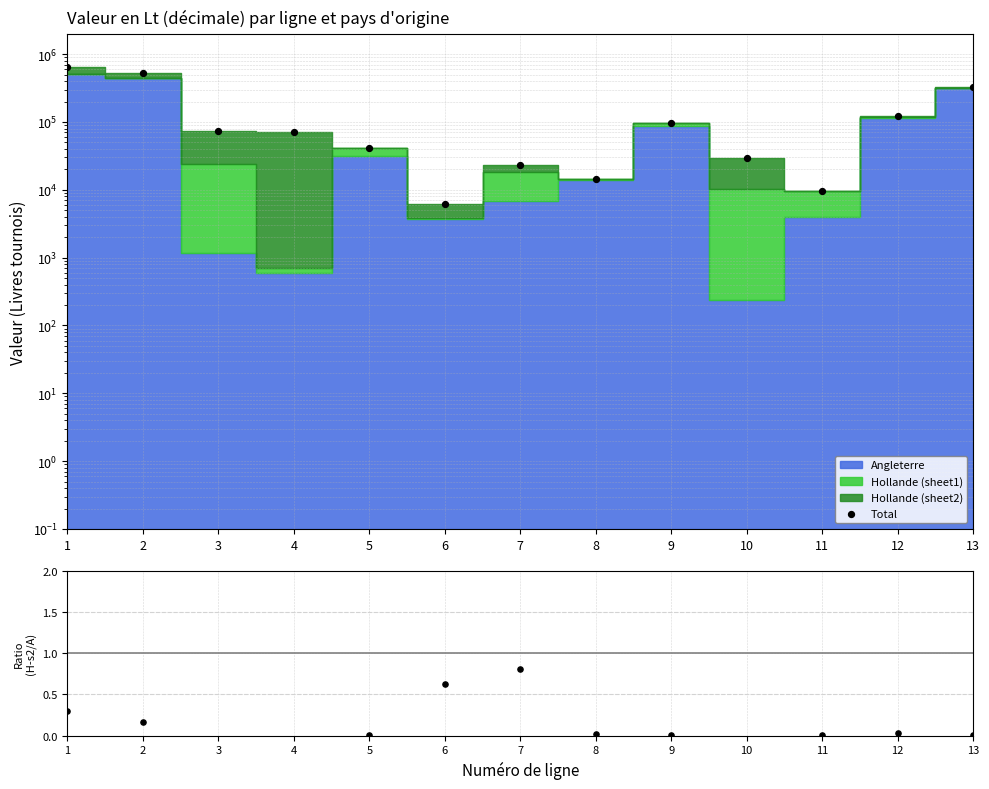

Is the value of Total at 3 greater than the value of Hollande s2 / Angleterre at 3?

Yes